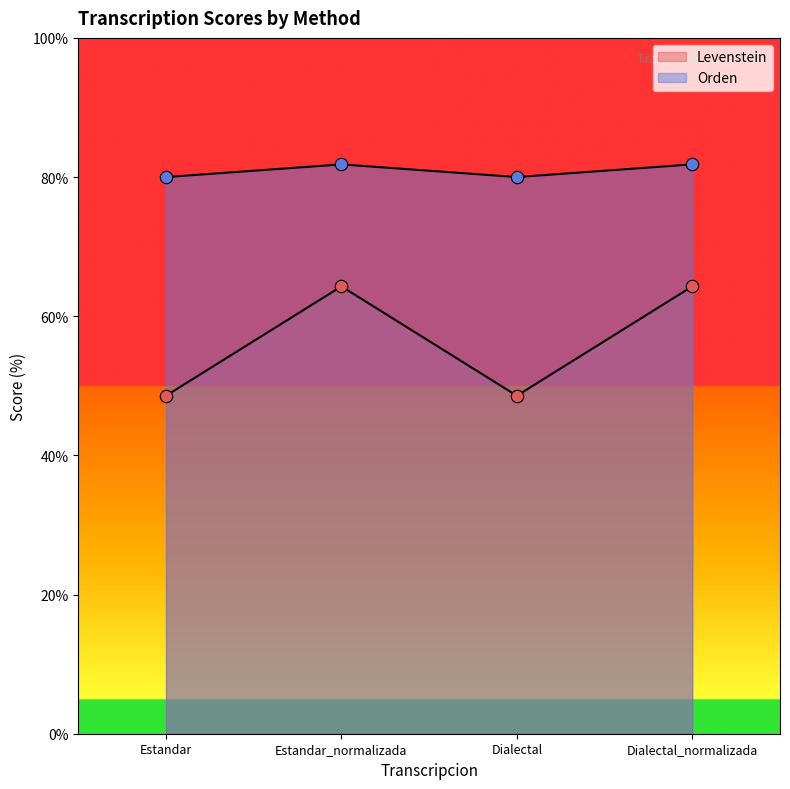

Is the value of Orden at Dialectal greater than the value of Levenstein at Dialectal_normalizada?

Yes